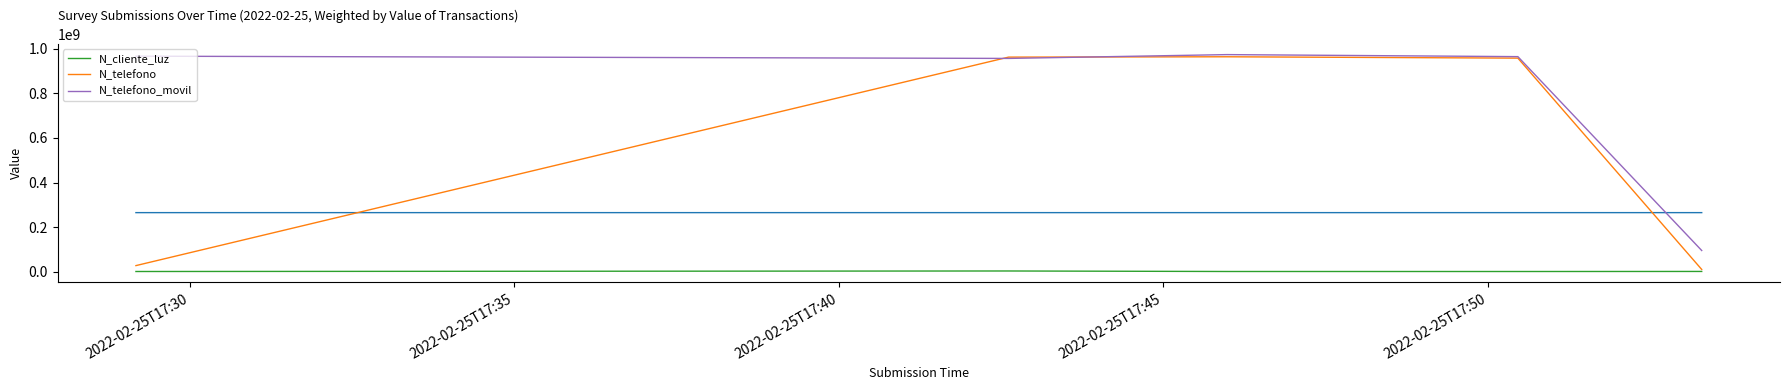

What is the value of the N_telefono point at the 2nd from the left?

963258714